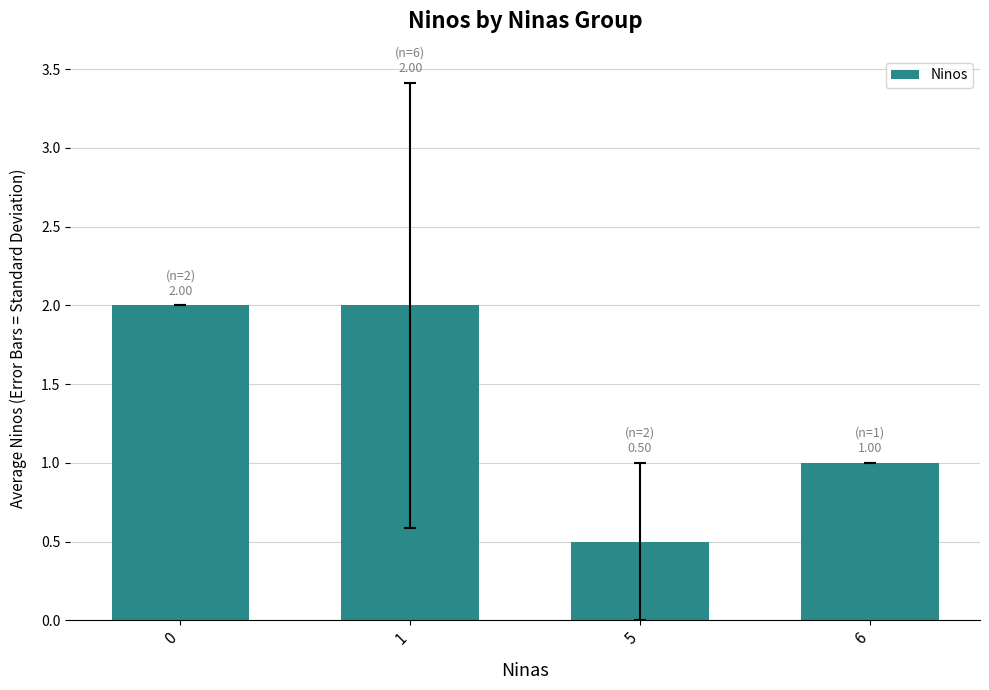

Count the number of categories in the chart.

4